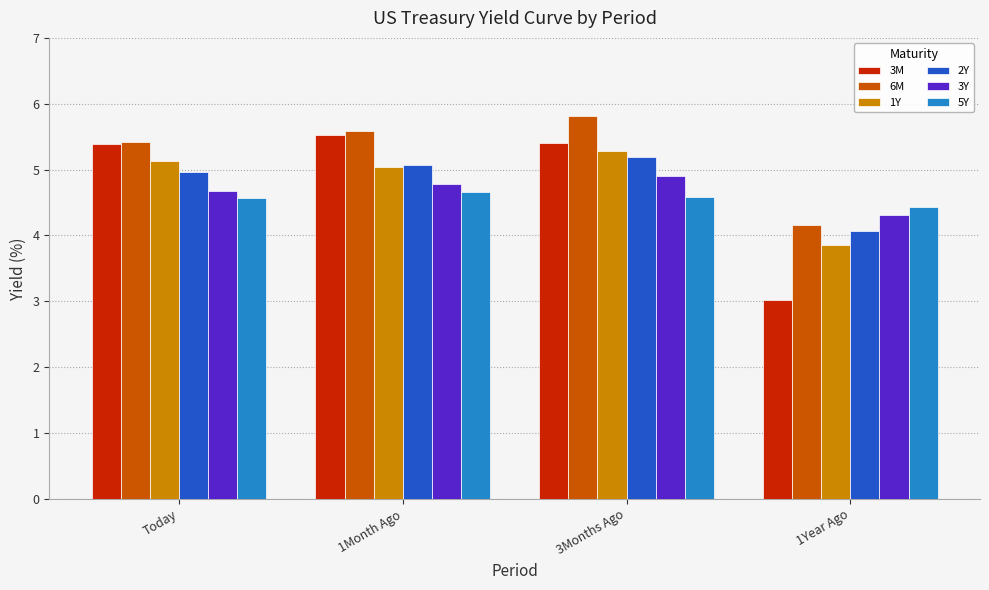

True or false: 3M has a value of 5.4 at 3Months Ago.

True